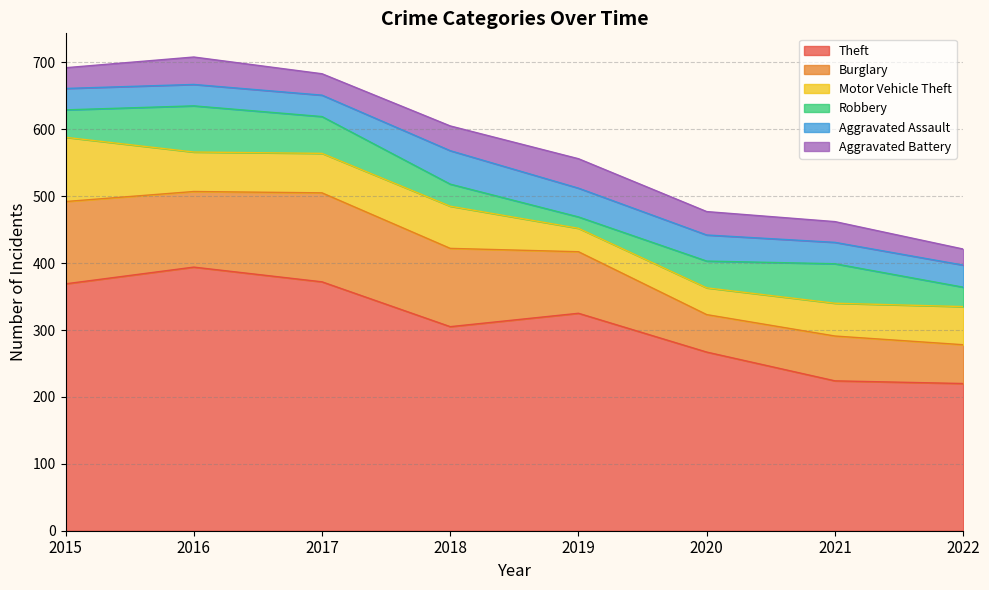

At which label does Aggravated Assault first exceed 33?

2018